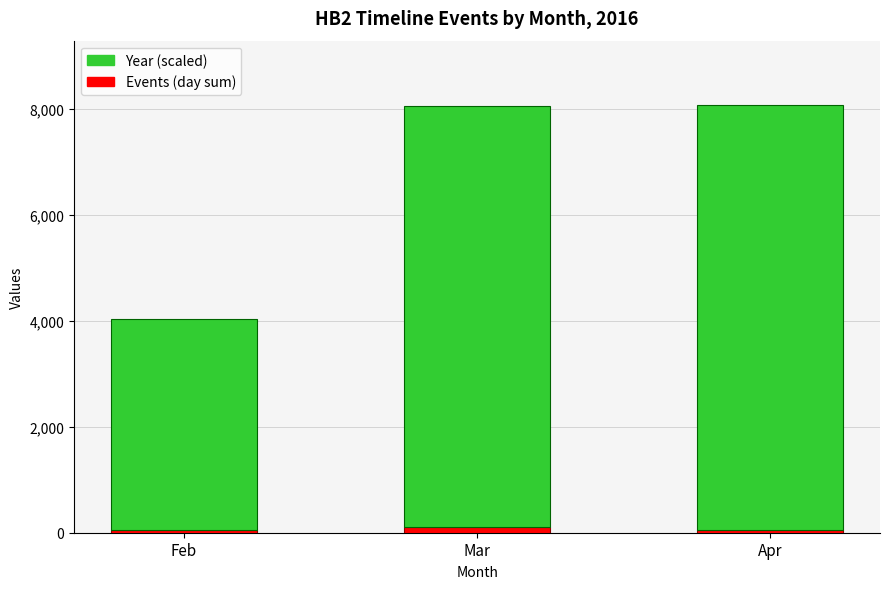

How many bars are there in total?

3